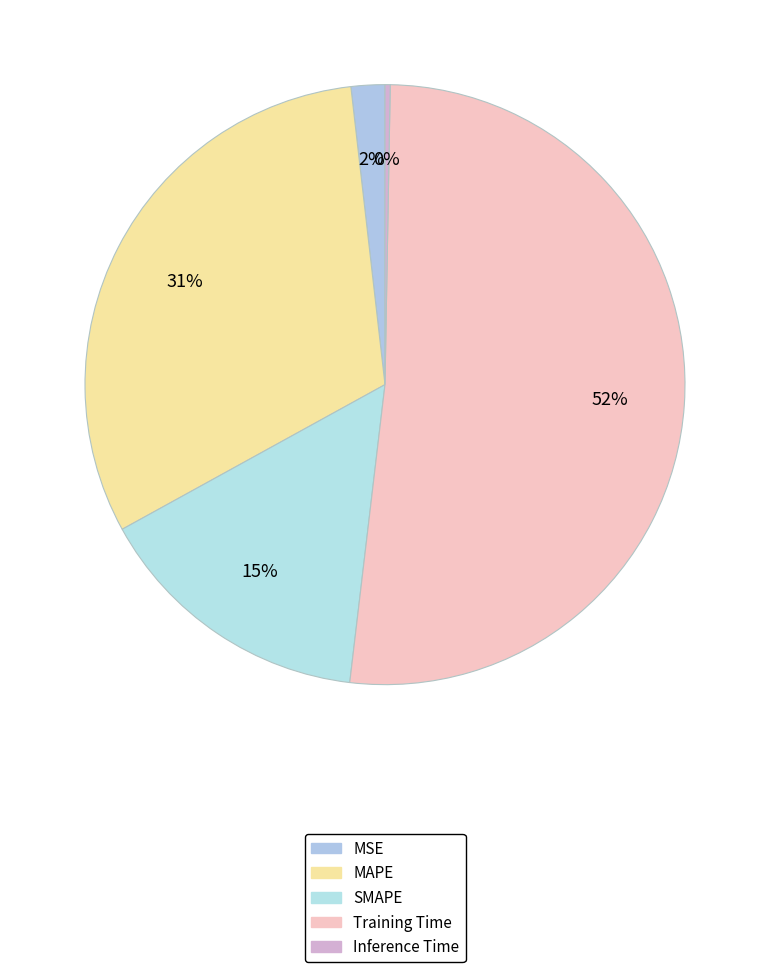

Rank the categories by value from highest to lowest.

Training Time, MAPE, SMAPE, MSE, Inference Time